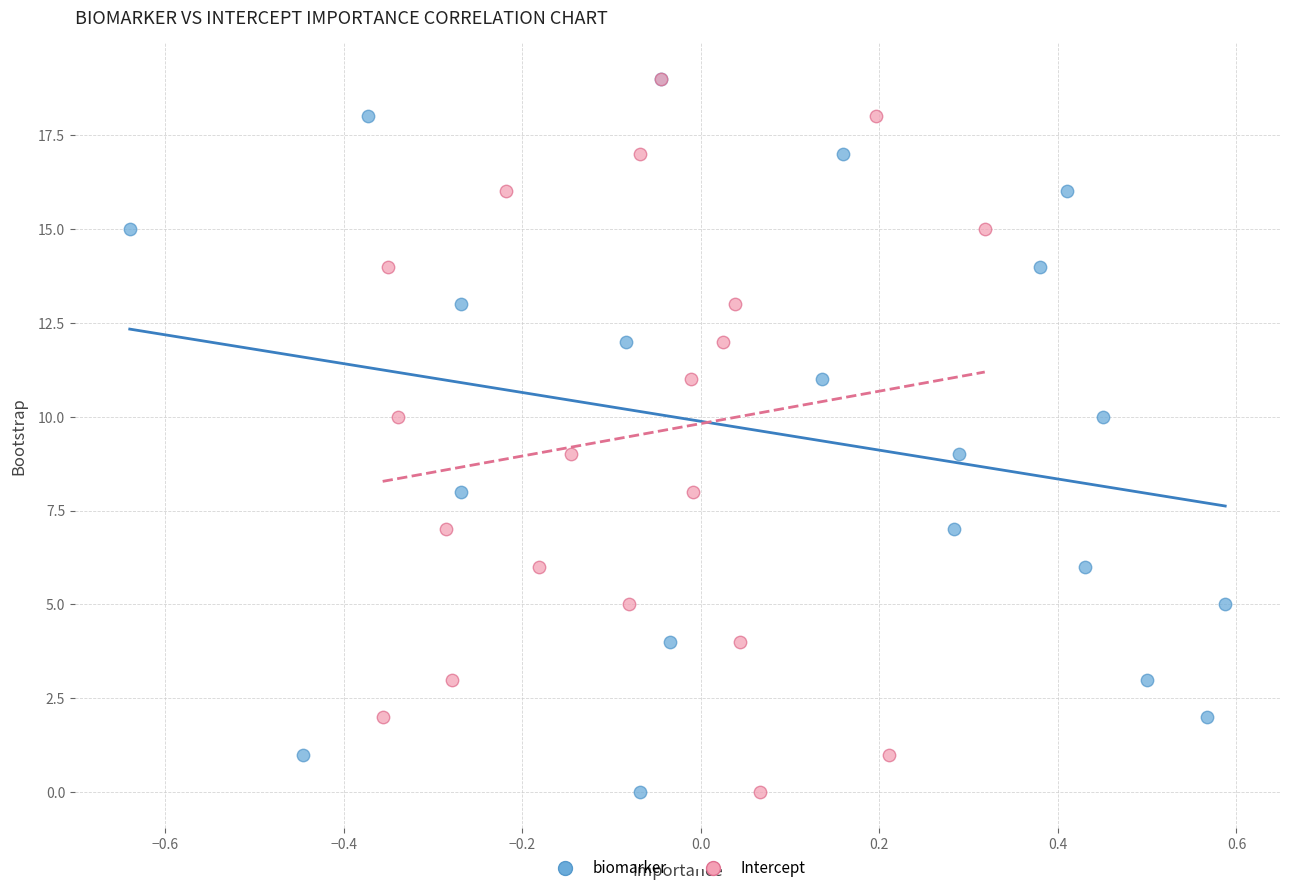

What are all the series names shown in the legend?

biomarker, Intercept